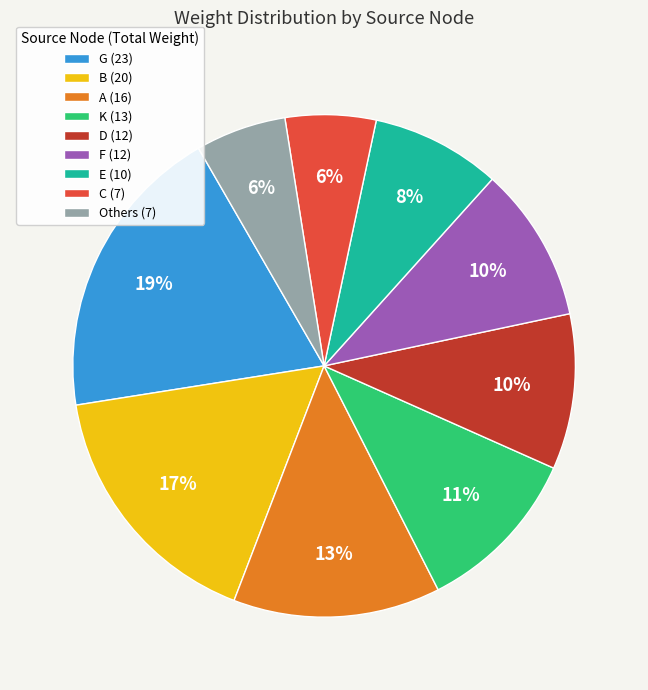

What is the largest slice in the pie chart?

G (23)